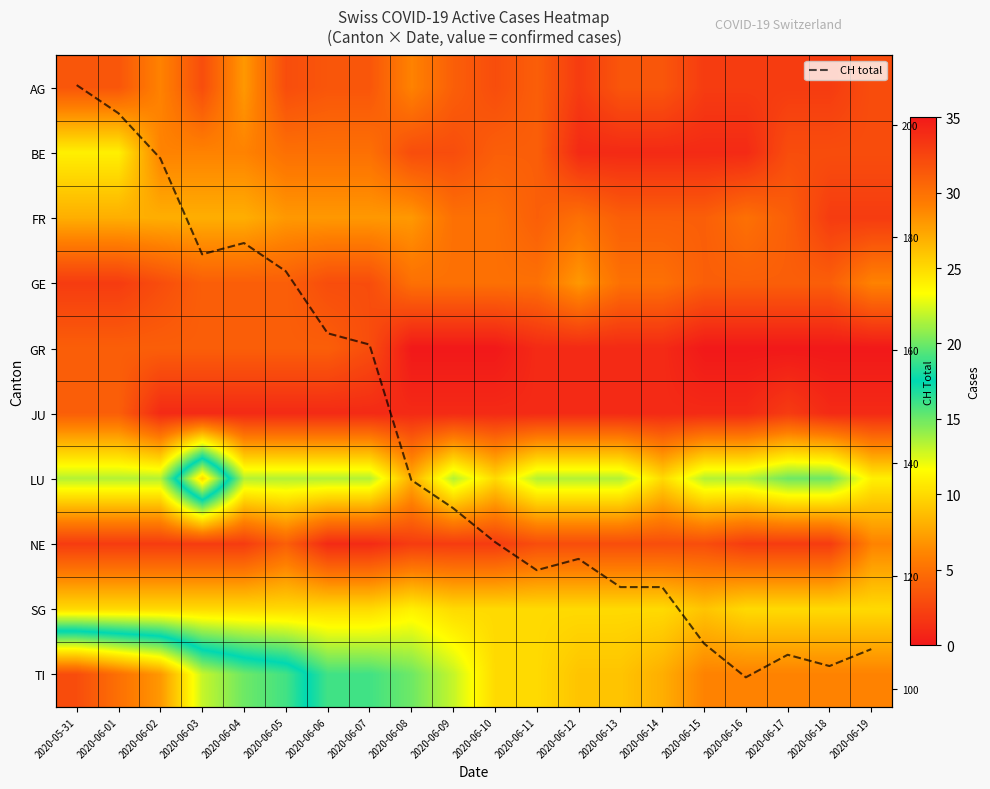

What is the minimum value for CH total?

102